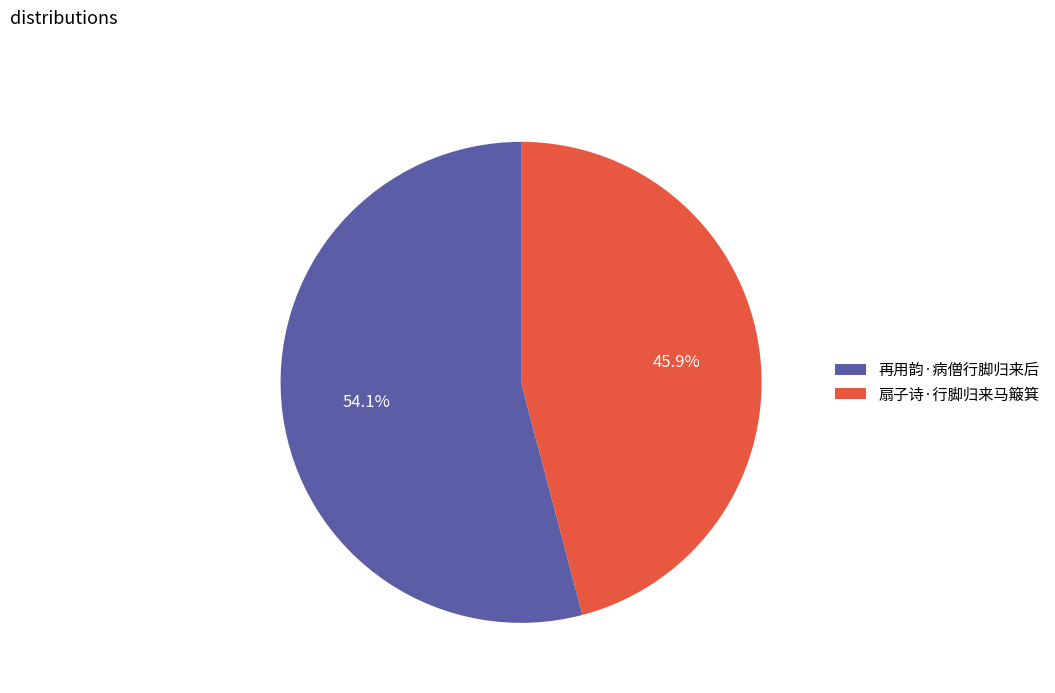

How many segments does this pie chart have?

2